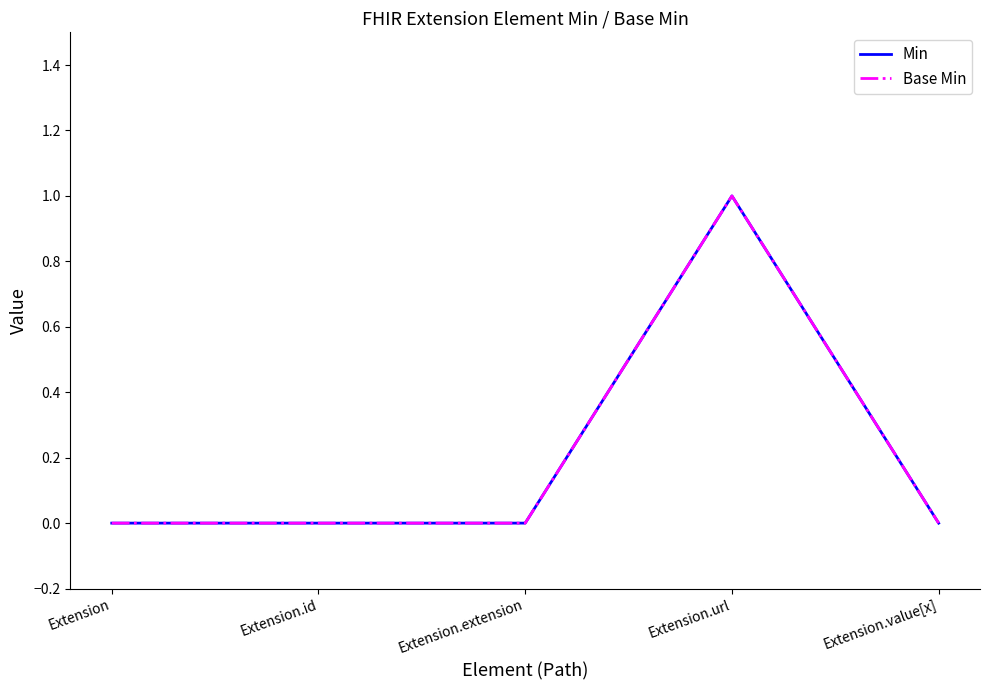

Is this an area chart (filled region under the line)?

No